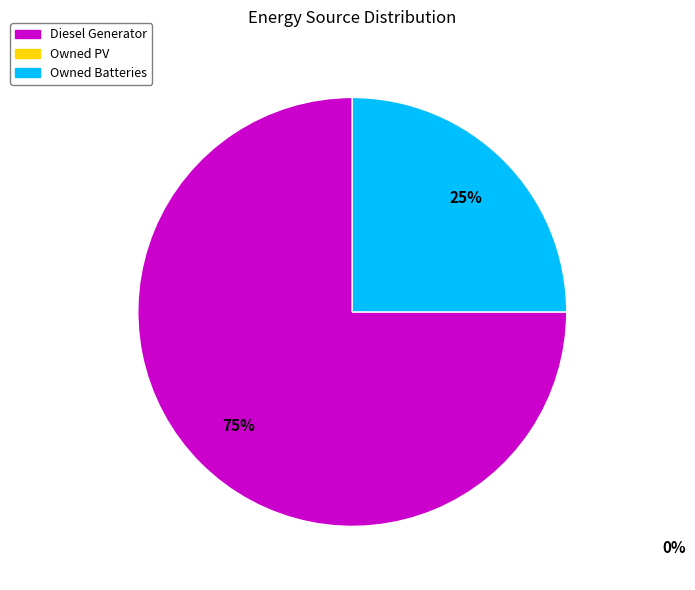

How many slices are in this pie chart?

2